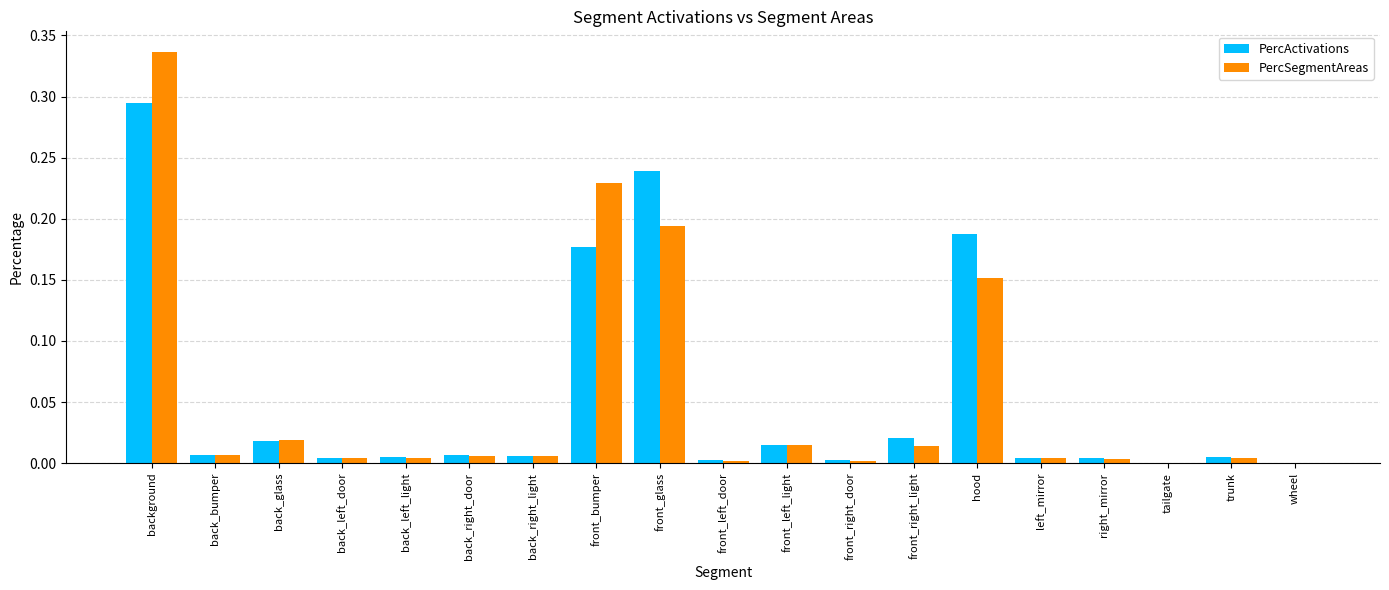

What is the sum of all PercSegmentAreas values?

1.0